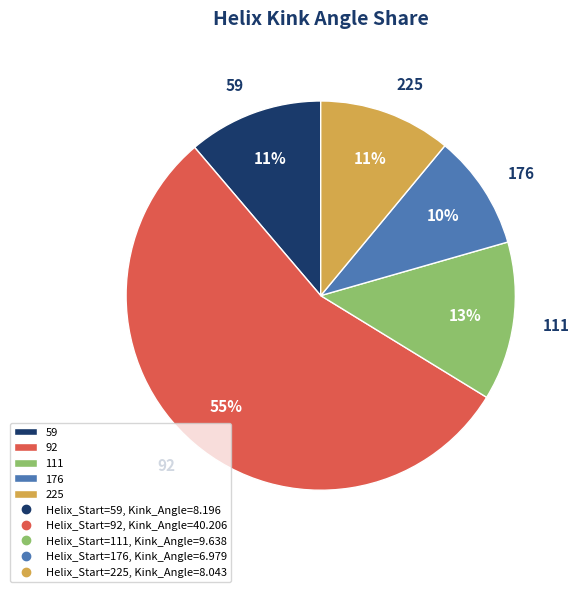

How many slices are in this pie chart?

5